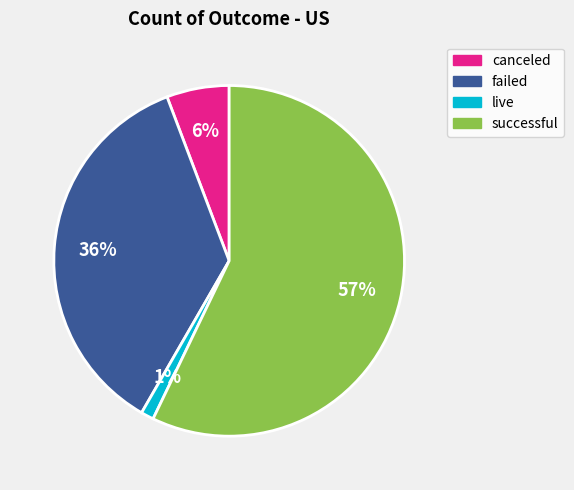

What is the smallest slice in the pie chart?

live